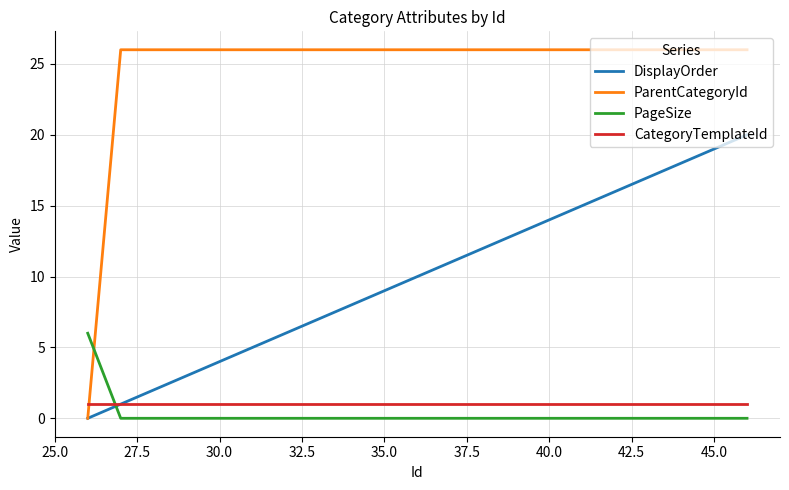

Which series ends up on top after the final intersection of ParentCategoryId and CategoryTemplateId?

ParentCategoryId